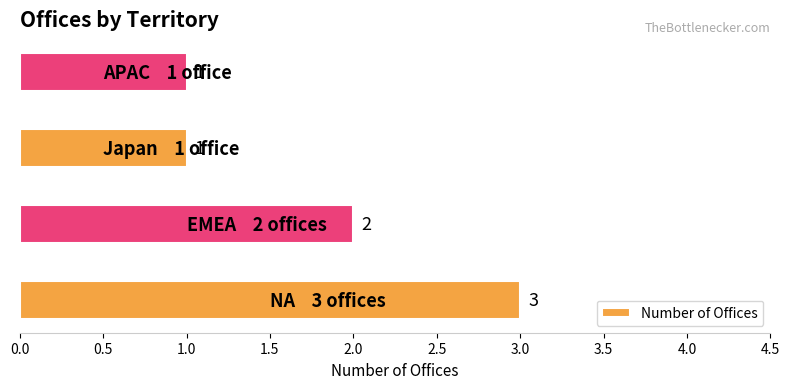

How many values are between 1 and 3?

4